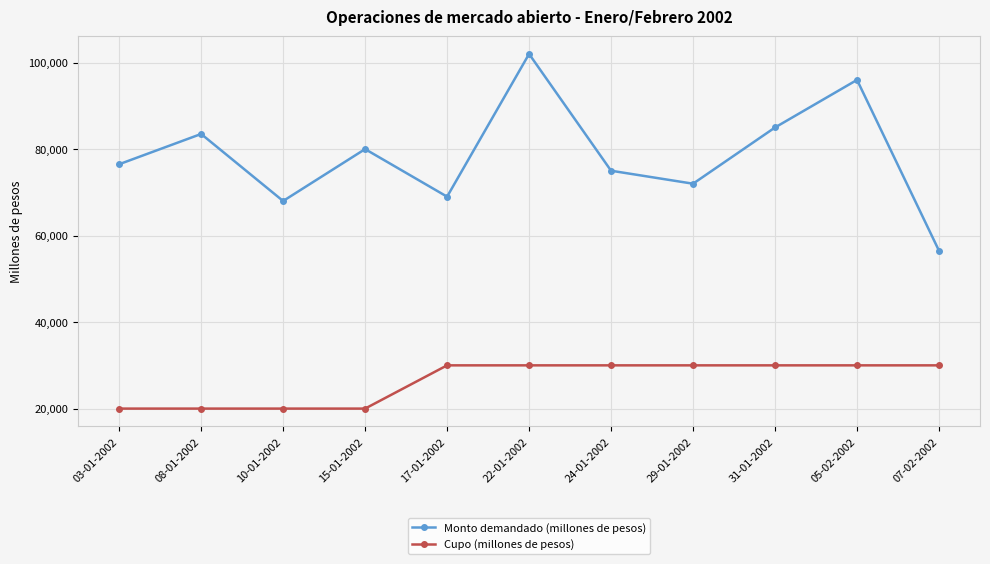

What is the difference between the second highest and second lowest values in the Cupo (millones de pesos) series?

10000